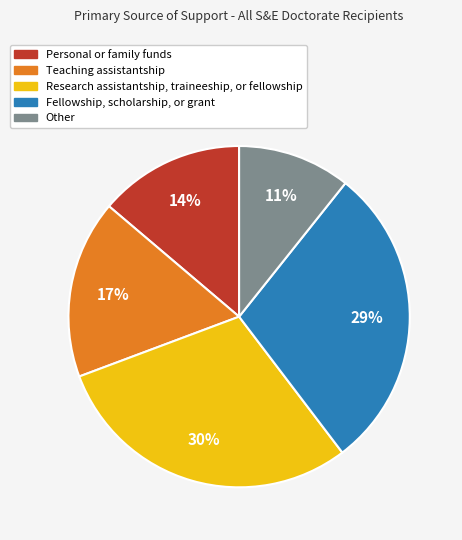

How many segments does this pie chart have?

5